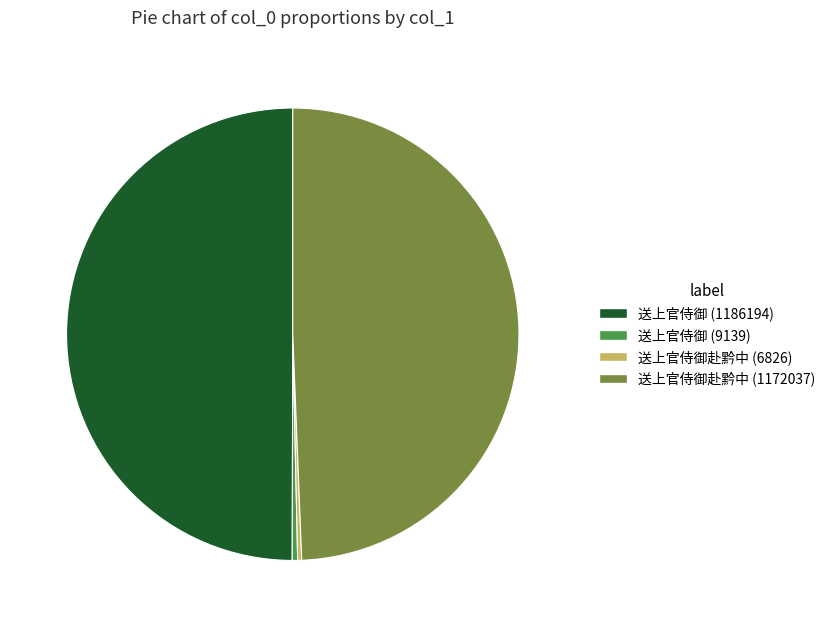

How many segments does this pie chart have?

4